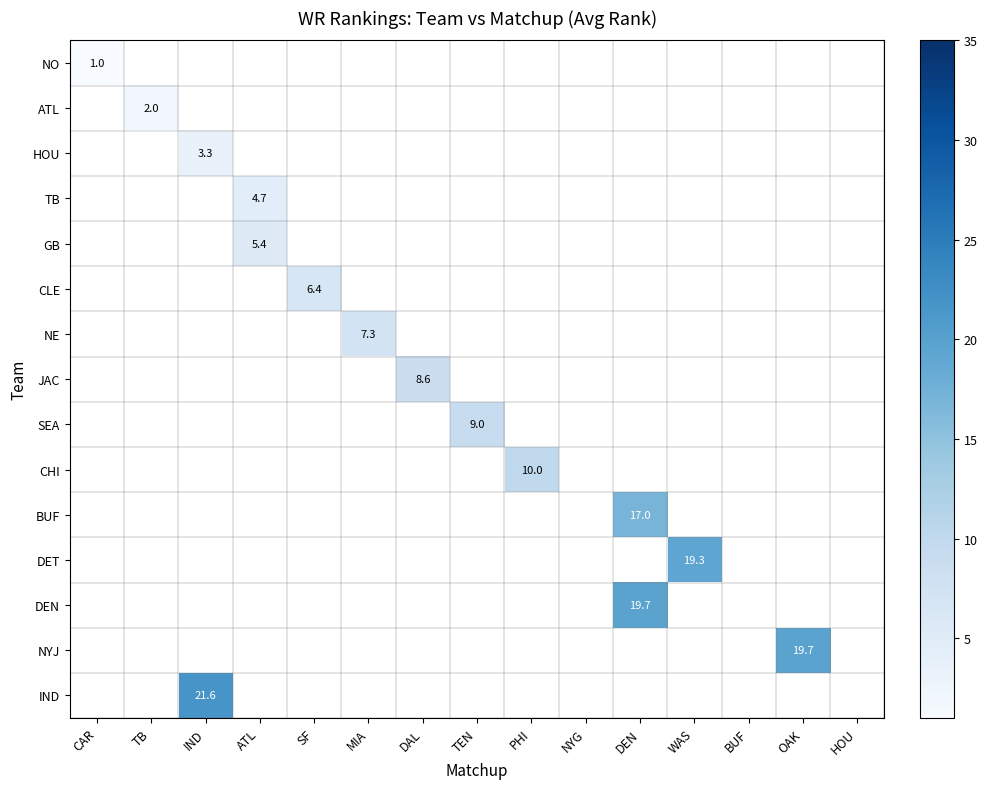

At how many categories does at least one series exceed 15?

4